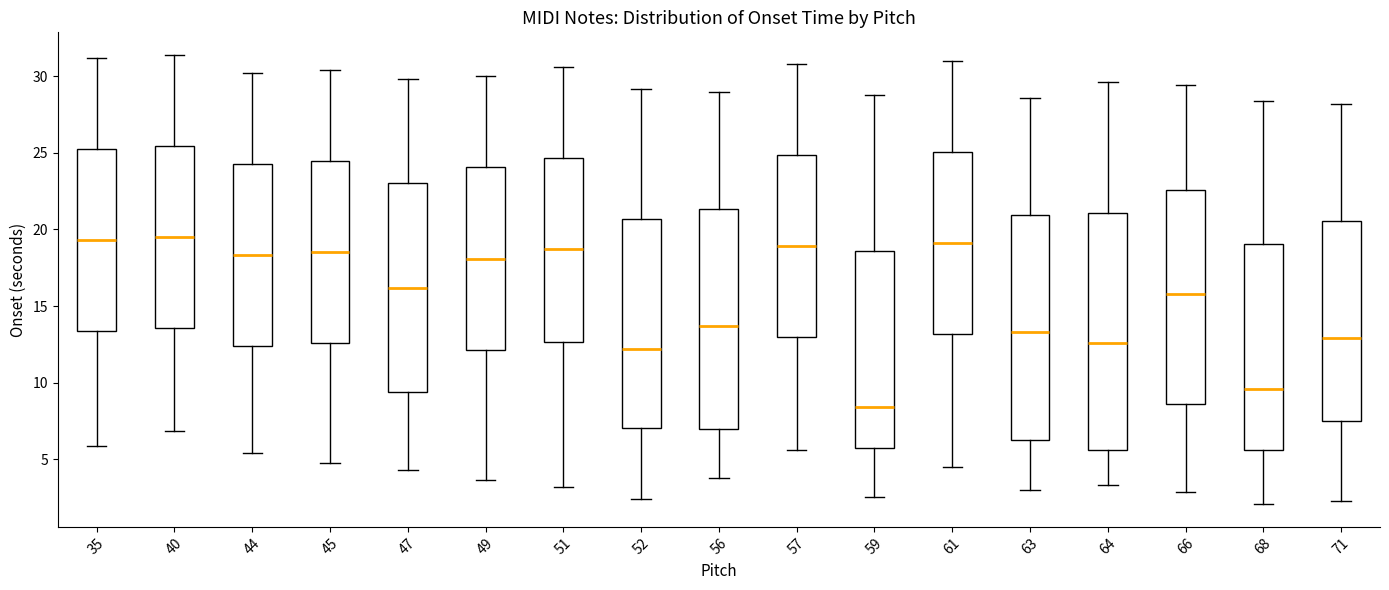

Reading left to right, transcribe this box plot: for each box, give where its median line is, the range the box spans, and where its two whiskers end, as read against the y-axis. The values are not printed on the chart, so give them approximately, as read against the axis.

35: median 19.5, box 13.5 to 25.5, whiskers 6.0 to 31.0
40: median 19.5, box 13.5 to 25.5, whiskers 7.0 to 31.5
44: median 18.5, box 12.5 to 24.5, whiskers 5.5 to 30.0
45: median 18.5, box 12.5 to 24.5, whiskers 4.5 to 30.5
47: median 16.0, box 9.5 to 23.0, whiskers 4.5 to 30.0
49: median 18.0, box 12.0 to 24.0, whiskers 3.5 to 30.0
51: median 18.5, box 12.5 to 24.5, whiskers 3.0 to 30.5
52: median 12.0, box 7.0 to 20.5, whiskers 2.5 to 29.0
56: median 13.5, box 7.0 to 21.5, whiskers 3.5 to 29.0
57: median 19.0, box 13.0 to 25.0, whiskers 5.5 to 31.0
59: median 8.5, box 5.5 to 18.5, whiskers 2.5 to 29.0
61: median 19.0, box 13.0 to 25.0, whiskers 4.5 to 31.0
63: median 13.5, box 6.5 to 21.0, whiskers 3.0 to 28.5
64: median 12.5, box 5.5 to 21.0, whiskers 3.5 to 29.5
66: median 16.0, box 8.5 to 22.5, whiskers 3.0 to 29.5
68: median 9.5, box 5.5 to 19.0, whiskers 2.0 to 28.5
71: median 13.0, box 7.5 to 20.5, whiskers 2.5 to 28.0